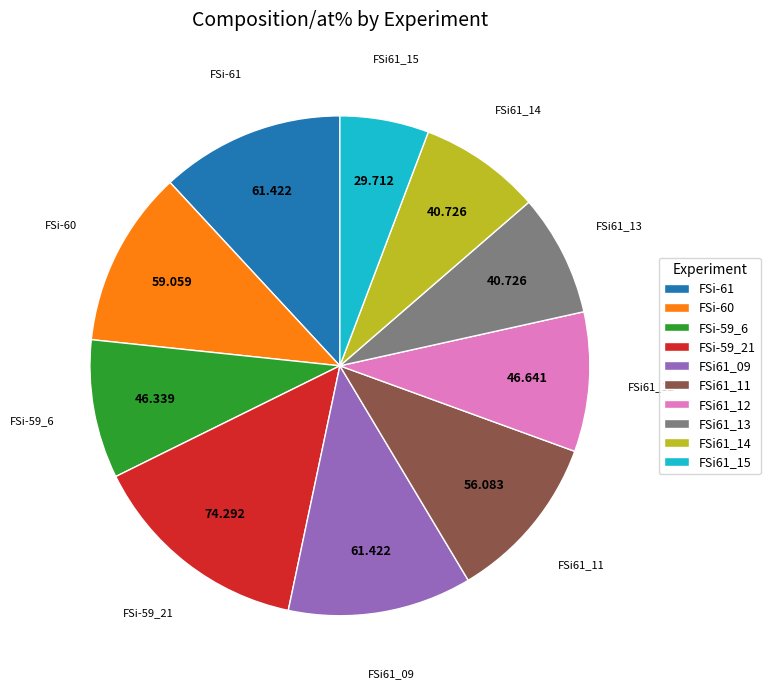

Does FSi-60 represent more than half of the total?

No